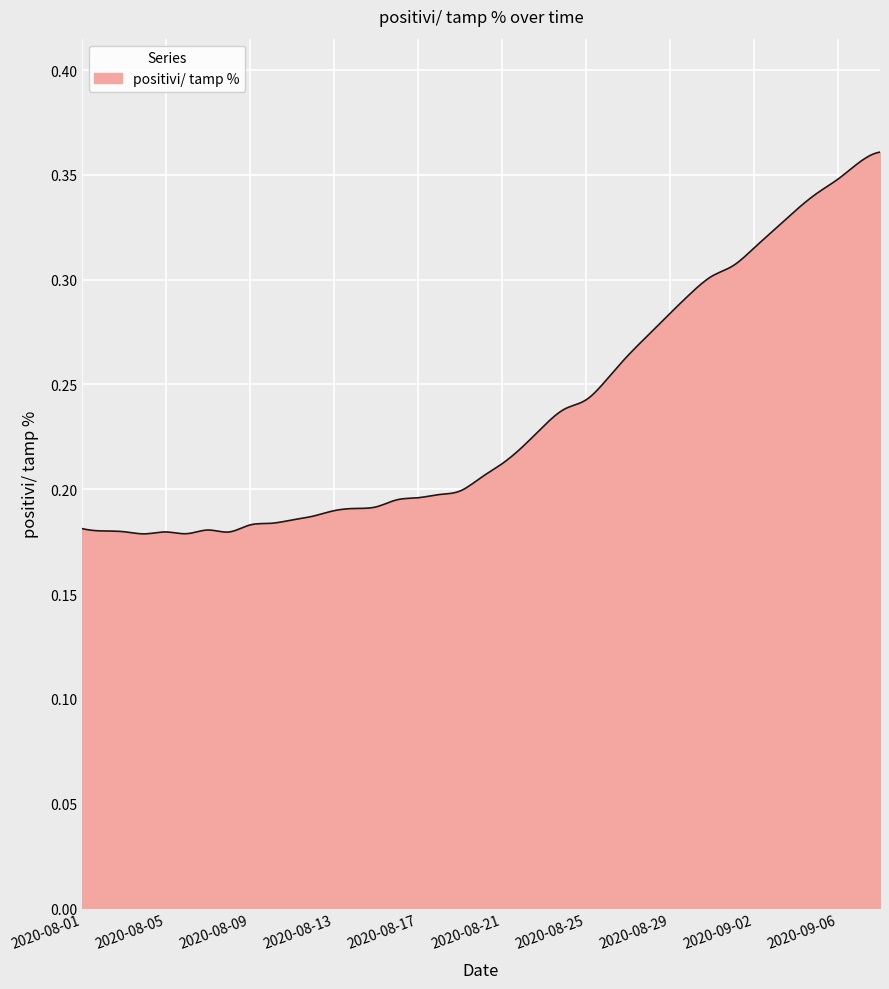

Which label corresponds to the smallest value in the chart?

2020-08-04